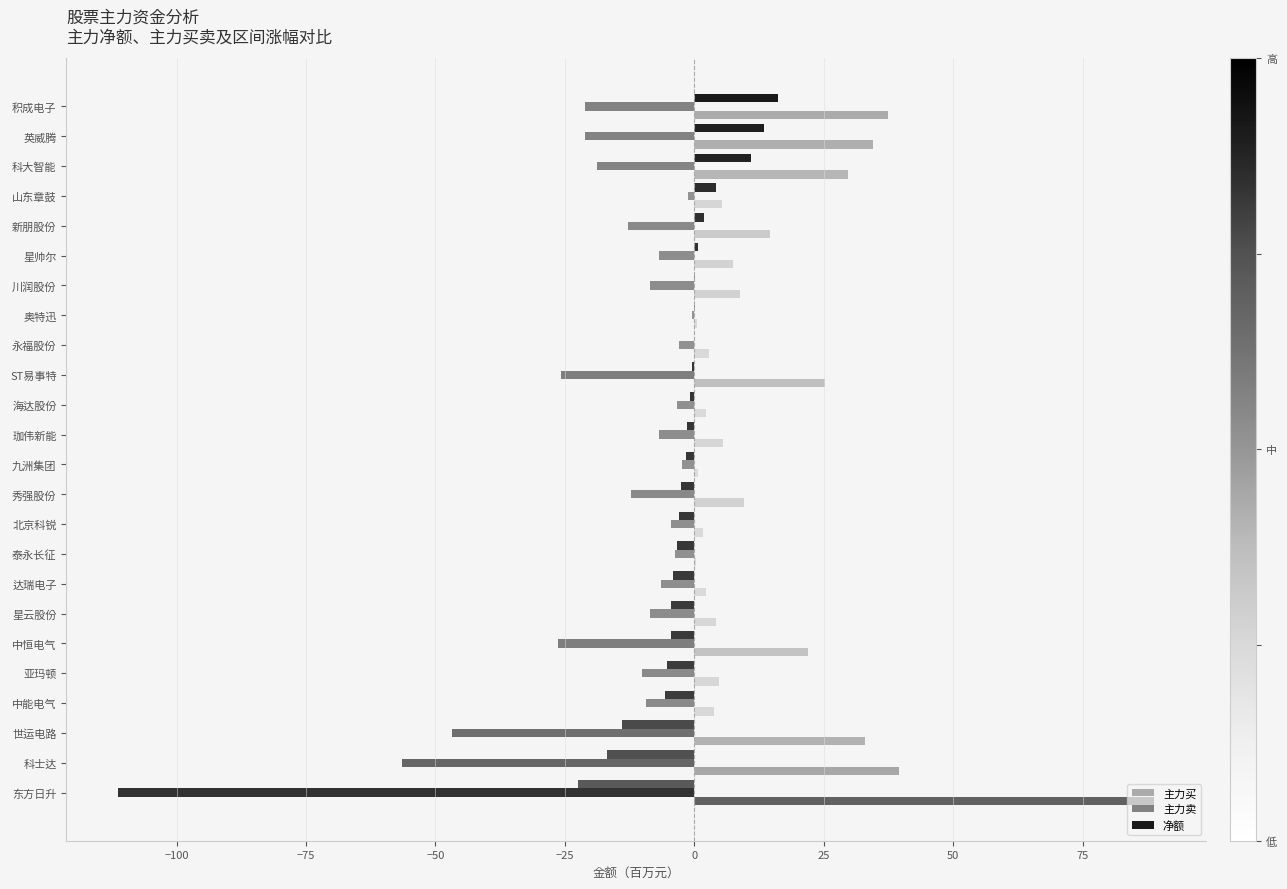

What is the sum of all 主力卖 values?

-428.1